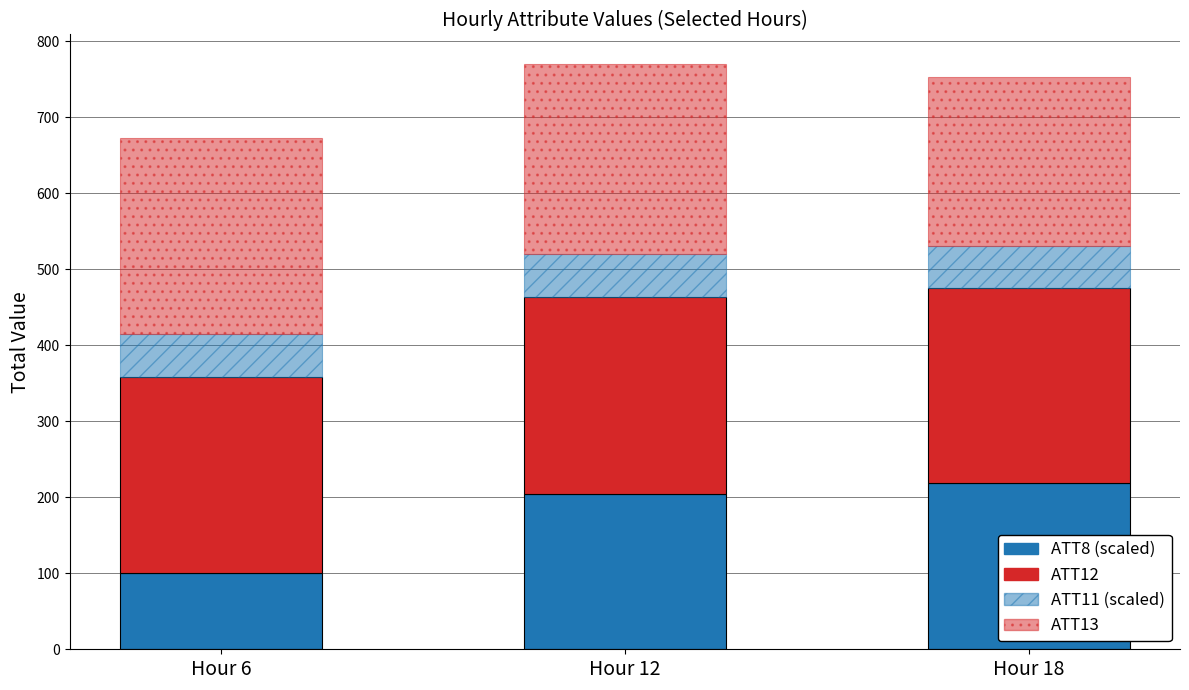

Is it true that ATT12 equals 378.6 at Hour 18?

False